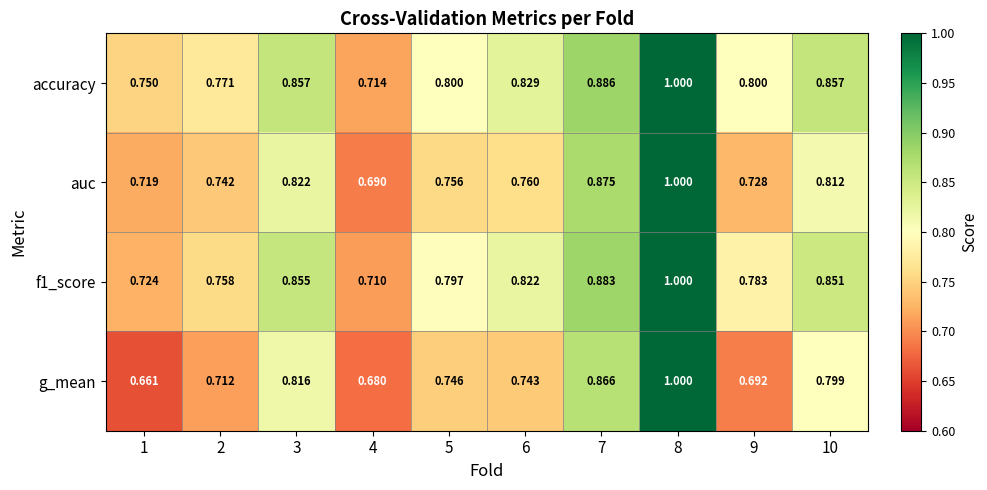

Is the value of auc at 2 greater than the value of g_mean at 1?

Yes